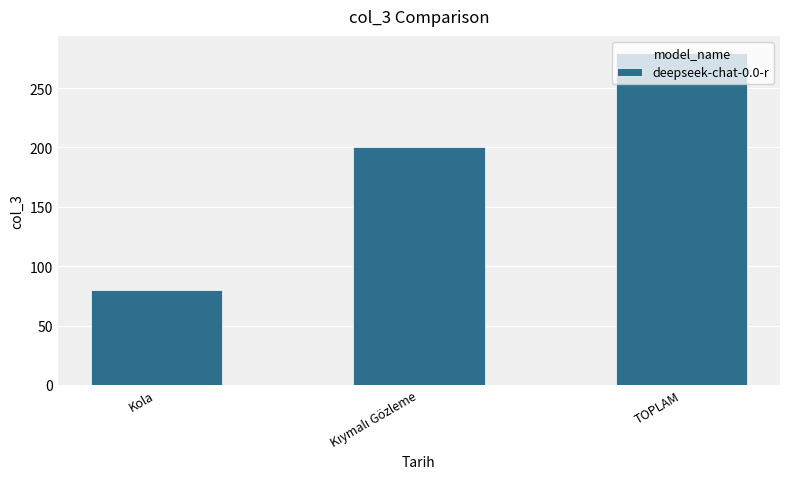

What is the label of the 1st bar from the right?

TOPLAM